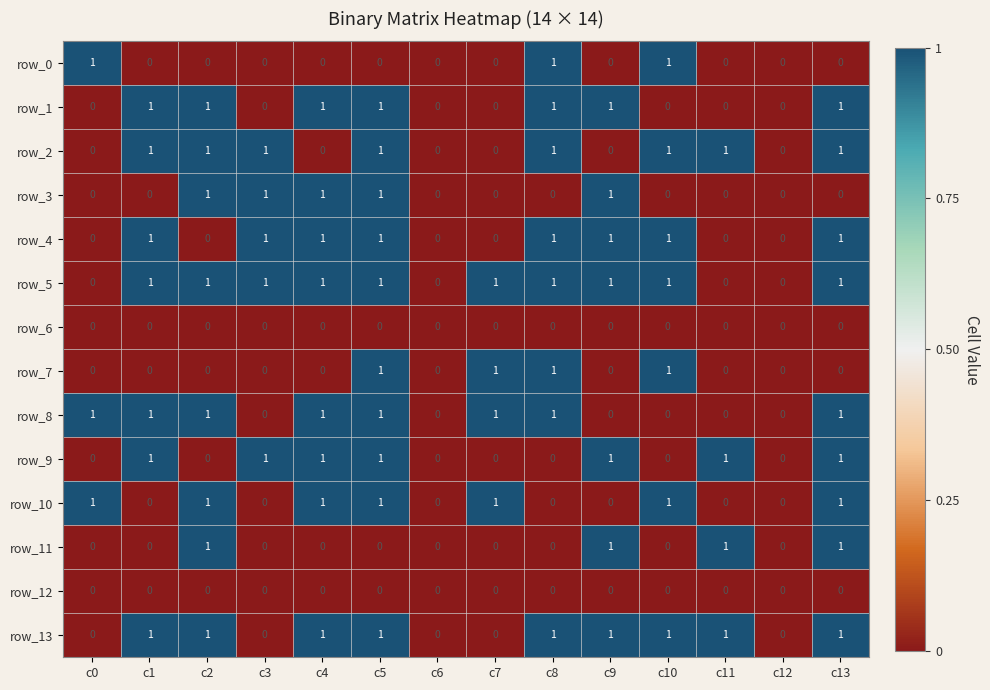

What is the sum of the row_5 values at c10 and c11?

1